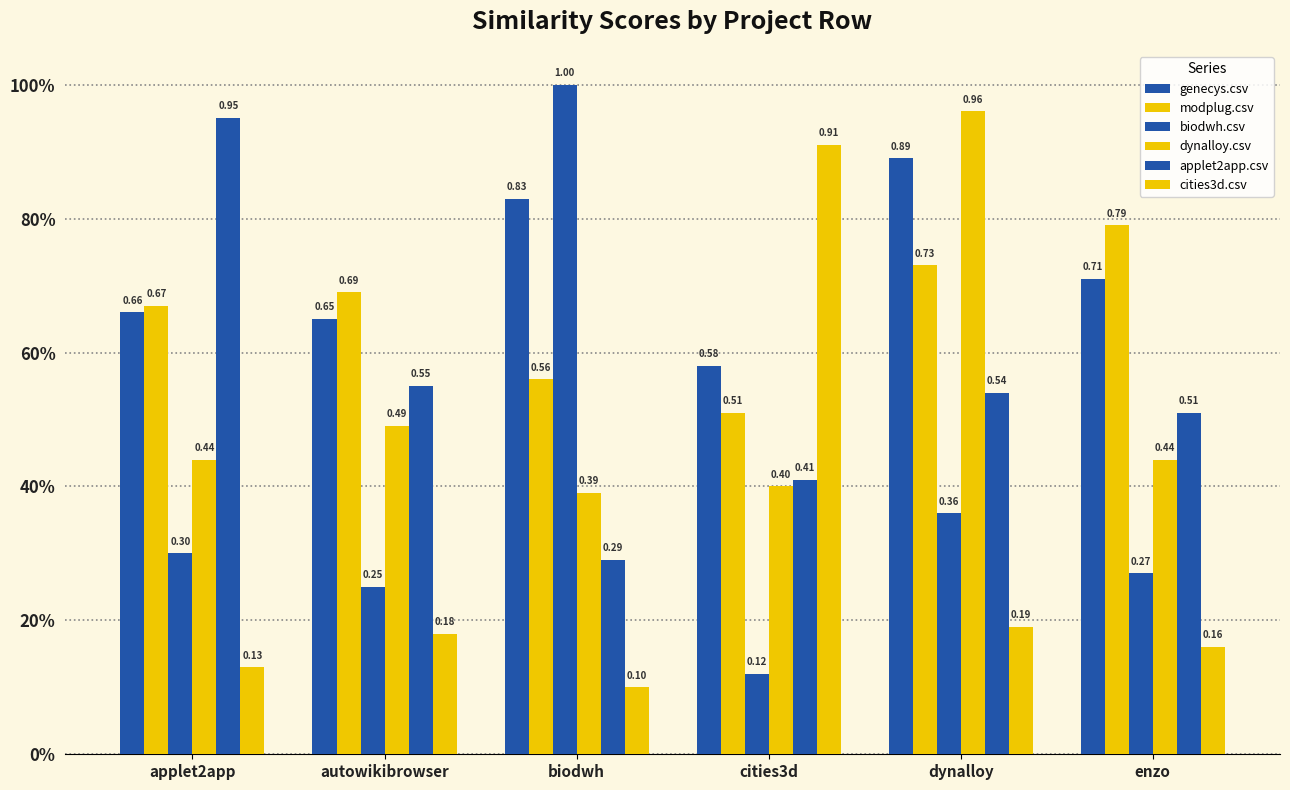

True or false: cities3d.csv has a value of 0.3 at autowikibrowser.

False